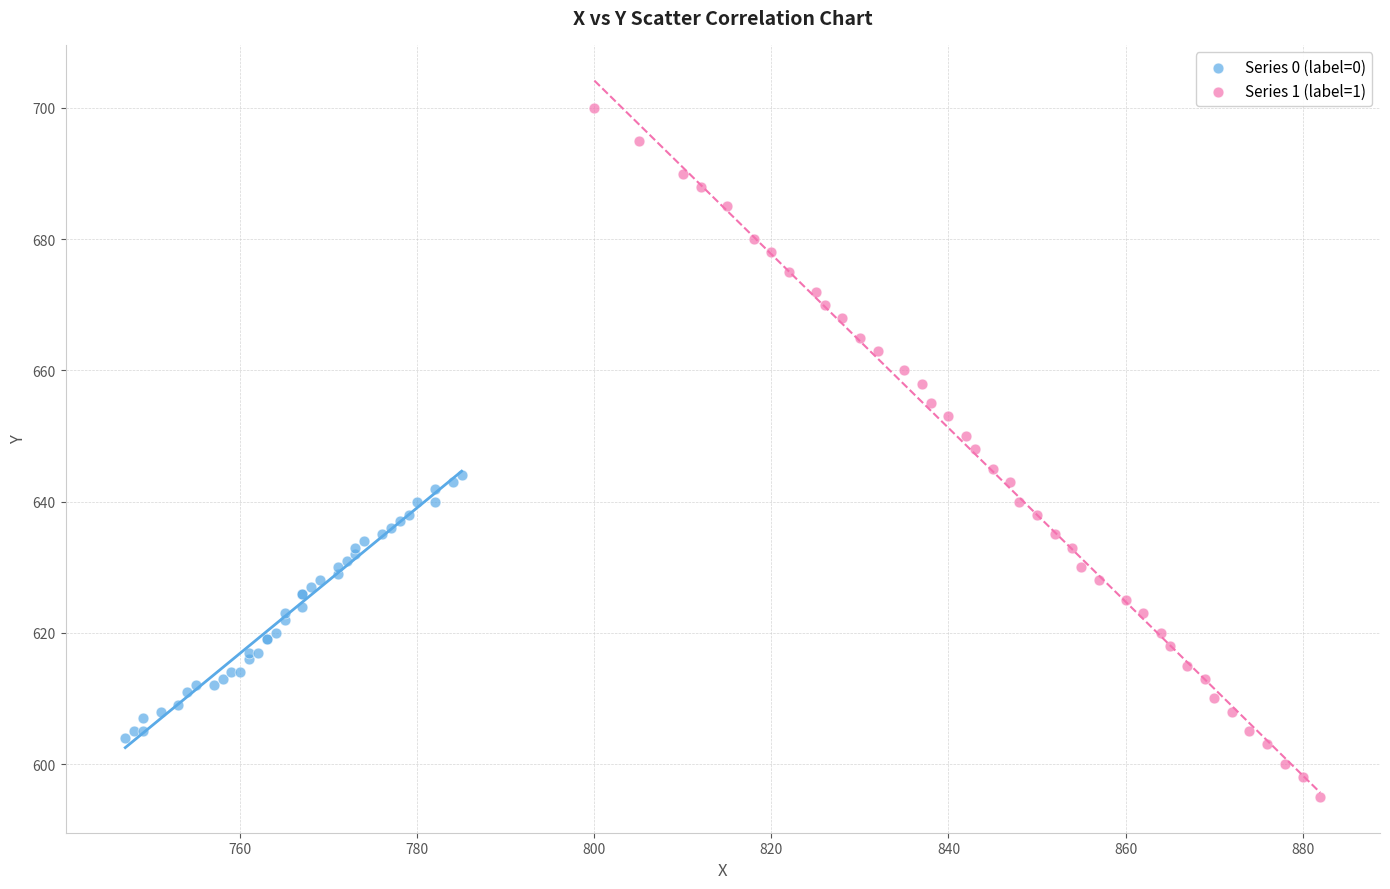

Which series reaches the minimum Y coordinate?

Series 1 (label=1)